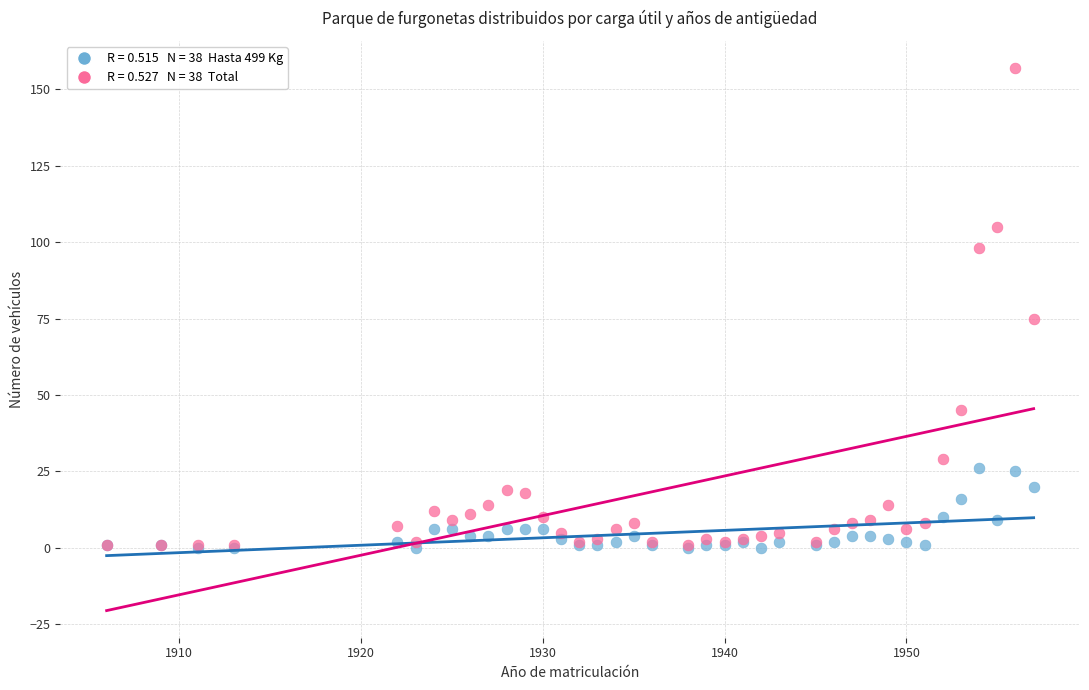

Across all series, what Y value is closest to 78?

75